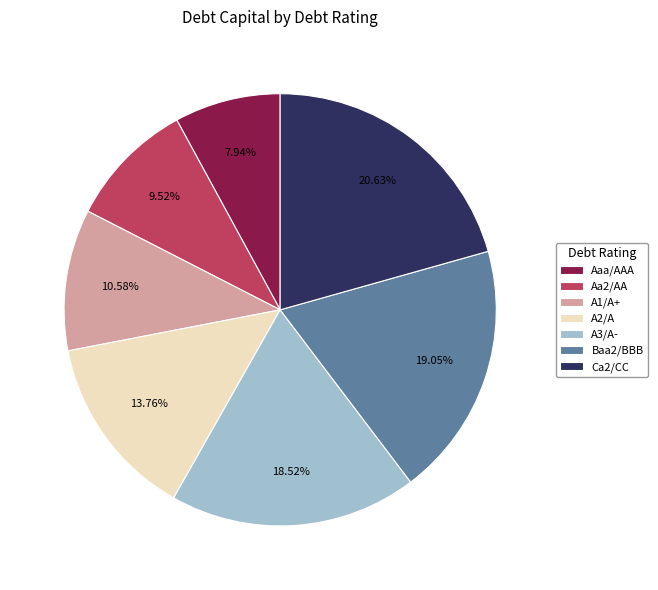

Is there any slice that represents more than half of the pie?

No